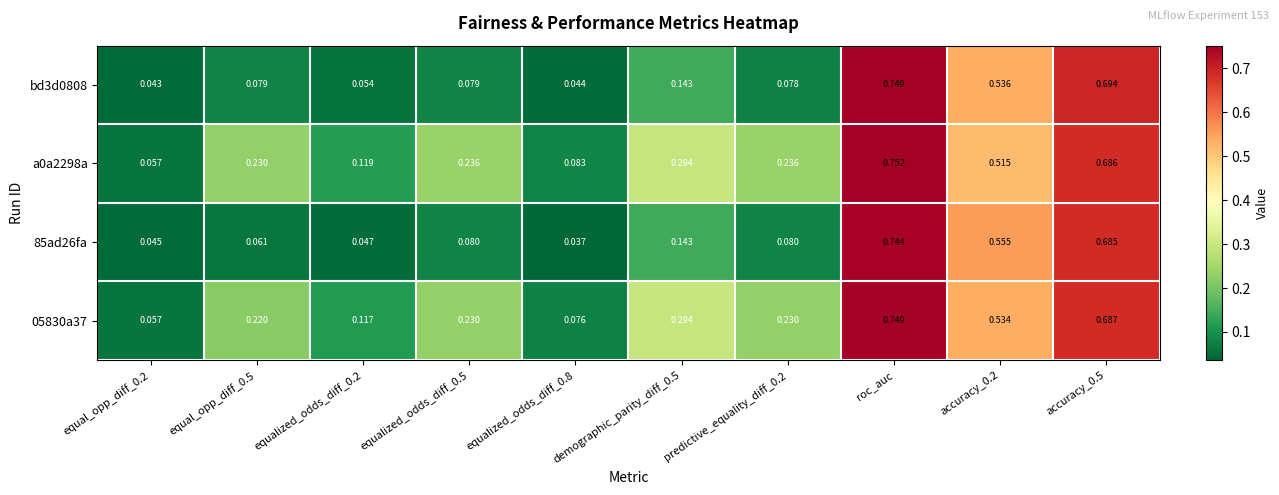

At which category is the sum across all series the highest?

roc_auc